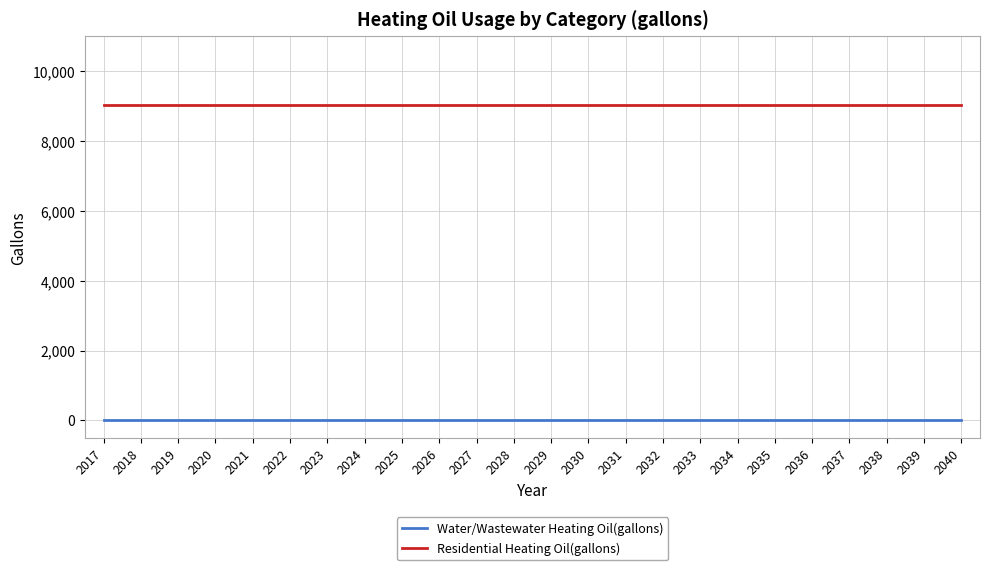

What is the total value across all series at 2017?

9040.5